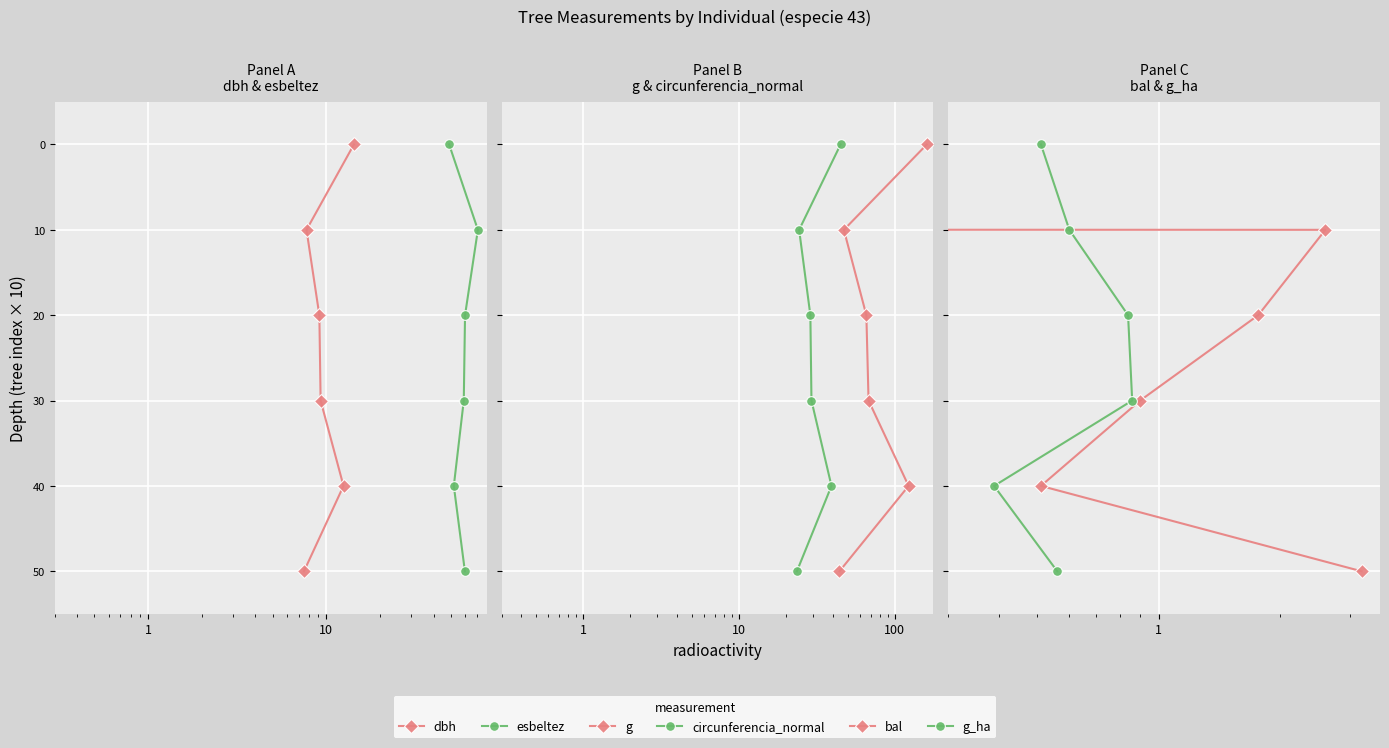

How many positive values does the g_ha series have?

5